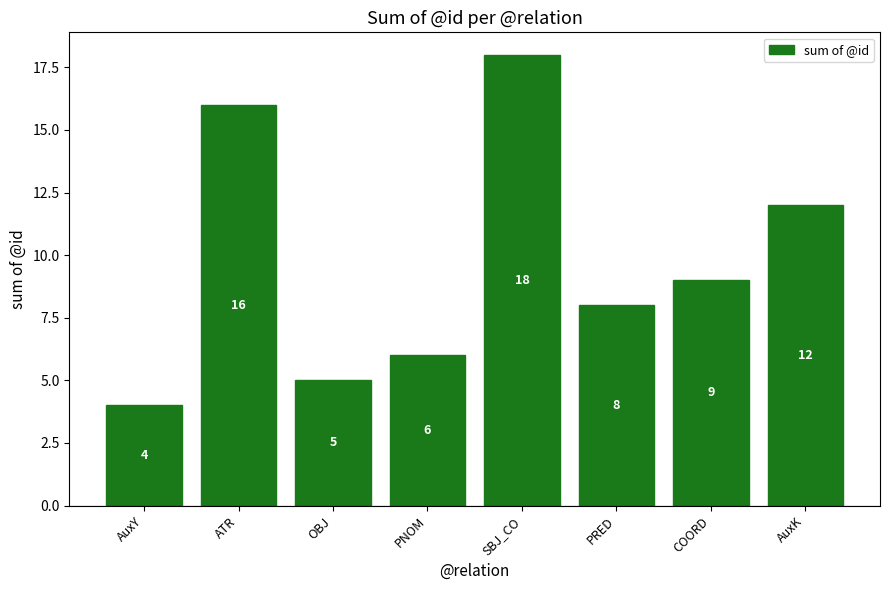

What value does the data have at ATR?

16